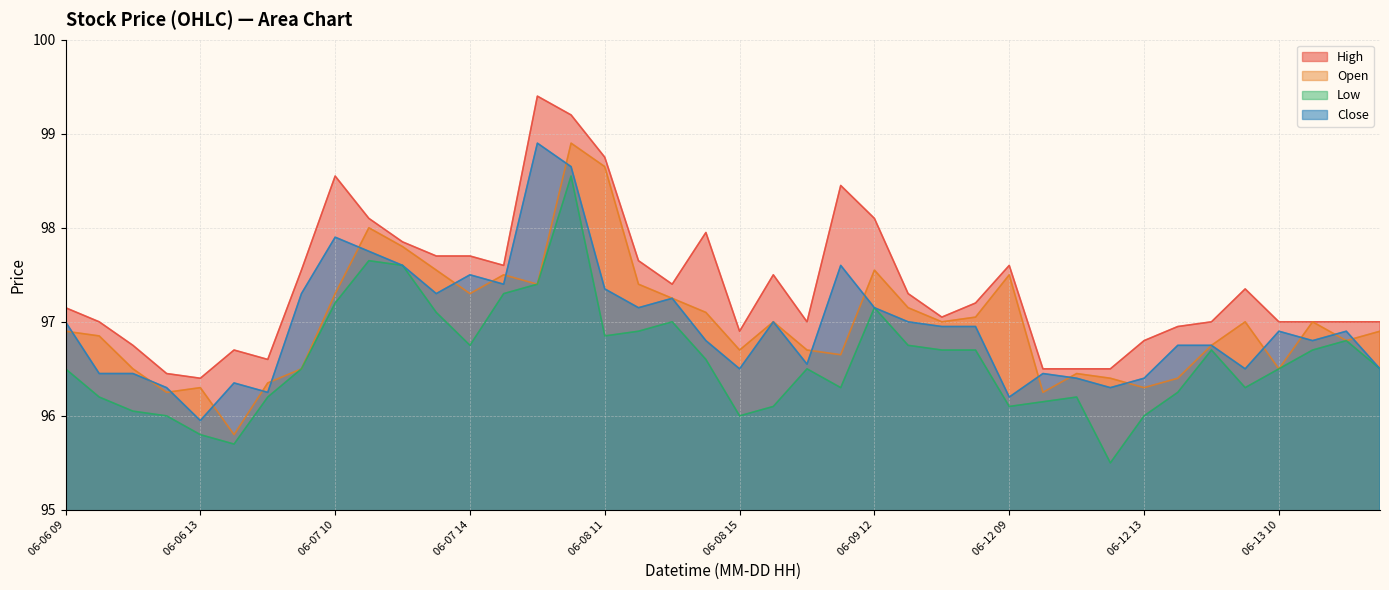

What is the minimum value for Low?

95.5